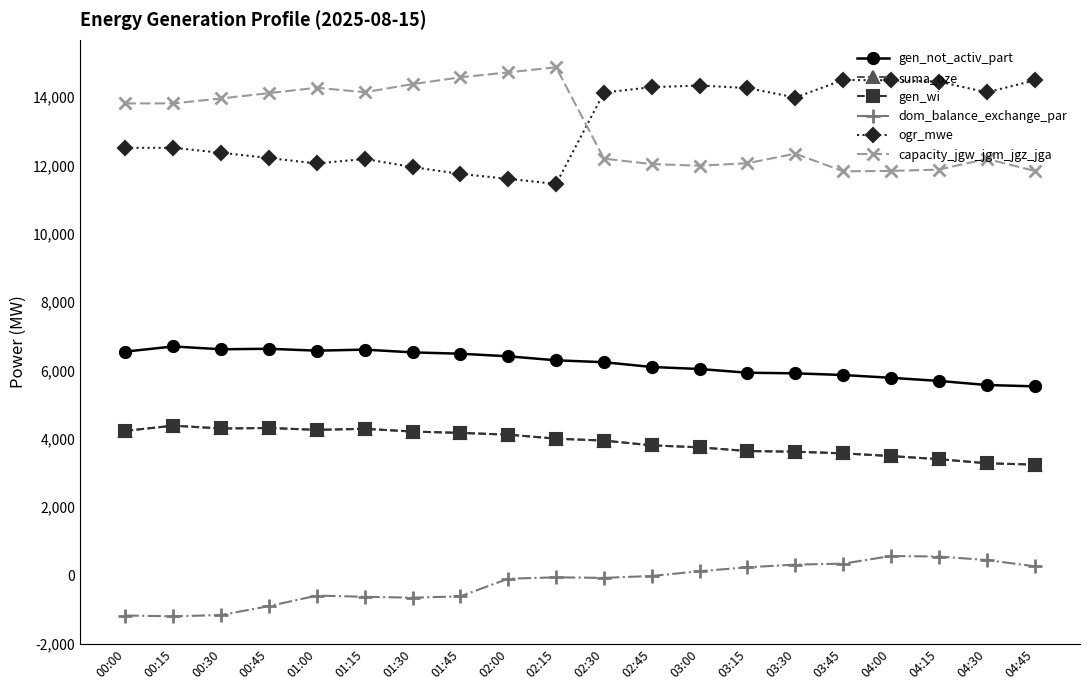

Reading right to left, what are all the values shown in this chart?

gen_not_activ_part: 5530	5569	5689	5780	5862	5911	5929	6038	6097	6237	6293	6410	6486	6525	6606	6575	6631	6616	6699	6548
suma_oze: 3237	3276	3396	3487	3567	3615	3634	3743	3801	3941	3997	4115	4166	4205	4286	4255	4310	4295	4378	4227
gen_wi: 3237	3276	3396	3487	3567	3615	3634	3743	3801	3941	3997	4115	4166	4205	4286	4255	4310	4295	4378	4227
dom_balance_exchange_par: 258	441	544	559	335	307	228	114	-26	-82	-66	-106	-622	-663	-636	-601	-908	-1171	-1208	-1185
ogr_mwe: 14494	14144	14459	14496	14507	13992	14271	14343	14296	14137	11461	11609	11753	11954	12192	12060	12218	12374	12518	12518
capacity_jgw_jgm_jgz_jga: 11844	12194	11880	11842	11831	12347	12067	11995	12042	12202	14878	14729	14585	14385	14147	14279	14121	13965	13820	13820